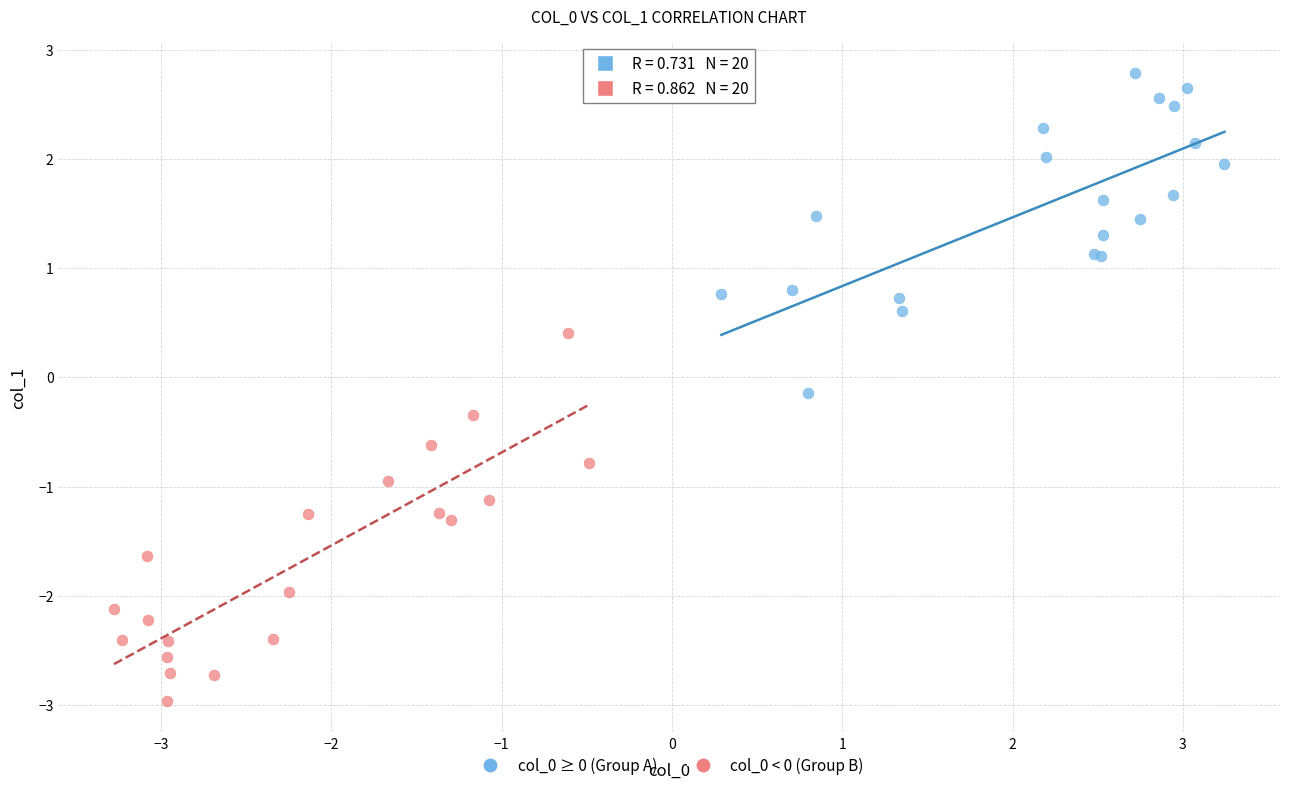

Which series reaches the maximum Y coordinate?

col_0 ≥ 0 (Group A)